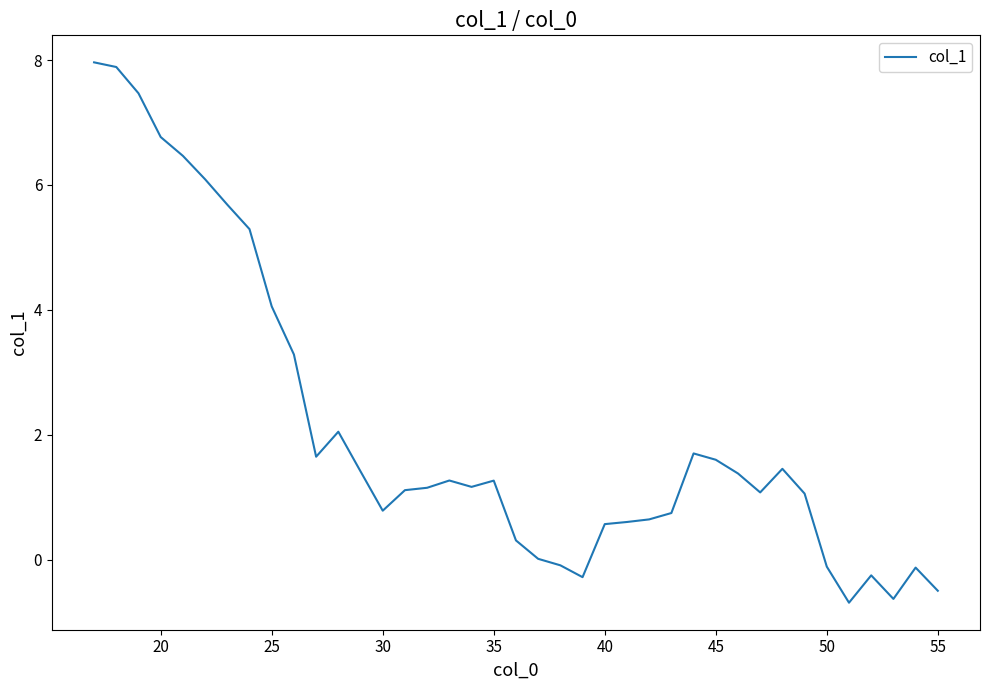

What is the maximum value shown in the chart?

8.0